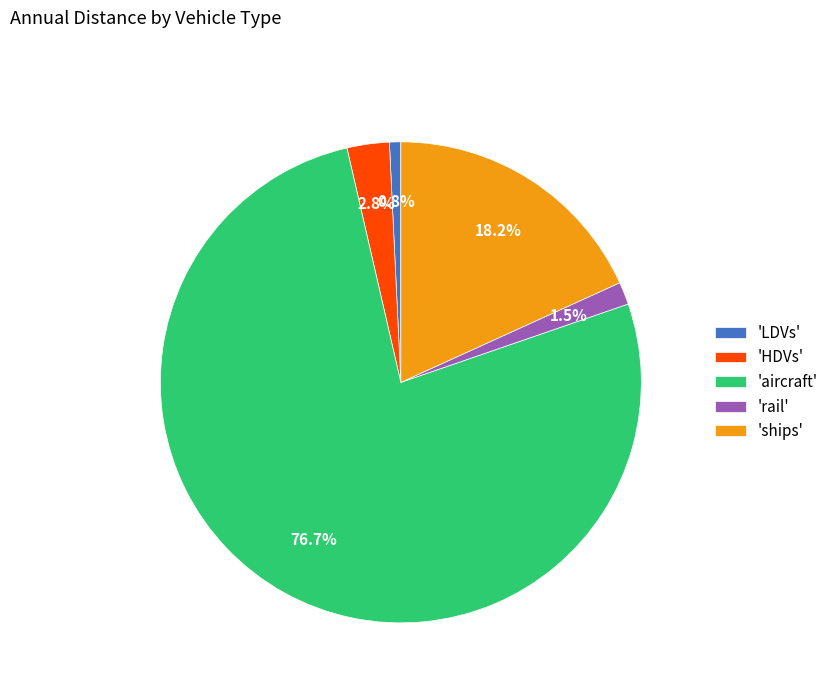

Which category has the smallest portion of the pie?

'LDVs'